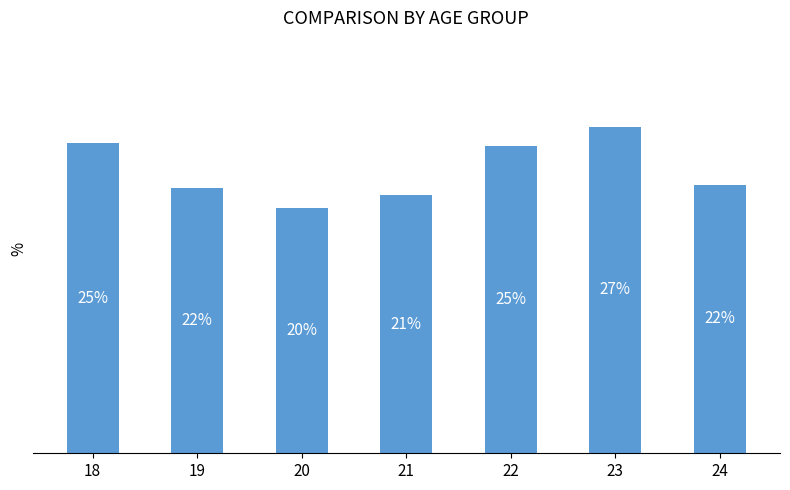

Rank the categories by value from lowest to highest.

20, 21, 19, 24, 22, 18, 23